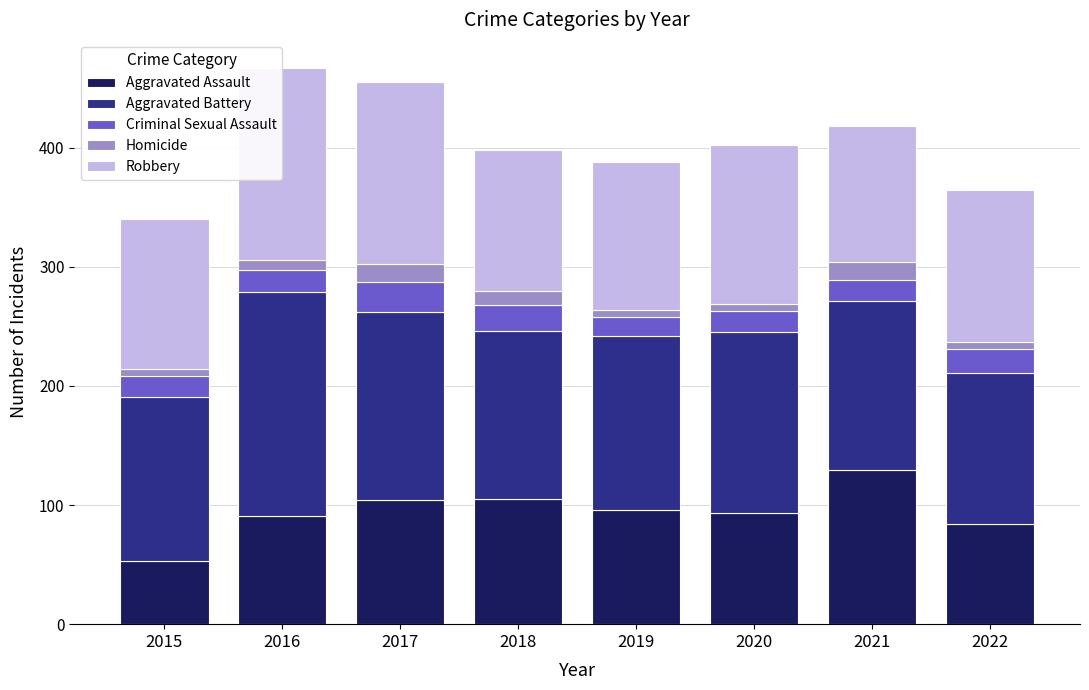

True or false: Aggravated Assault has a value of 56 at 2019.

False